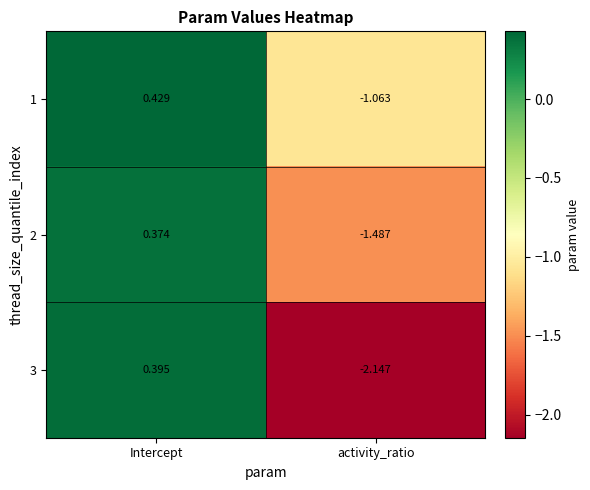

At which label is 3 closest to 0?

Intercept